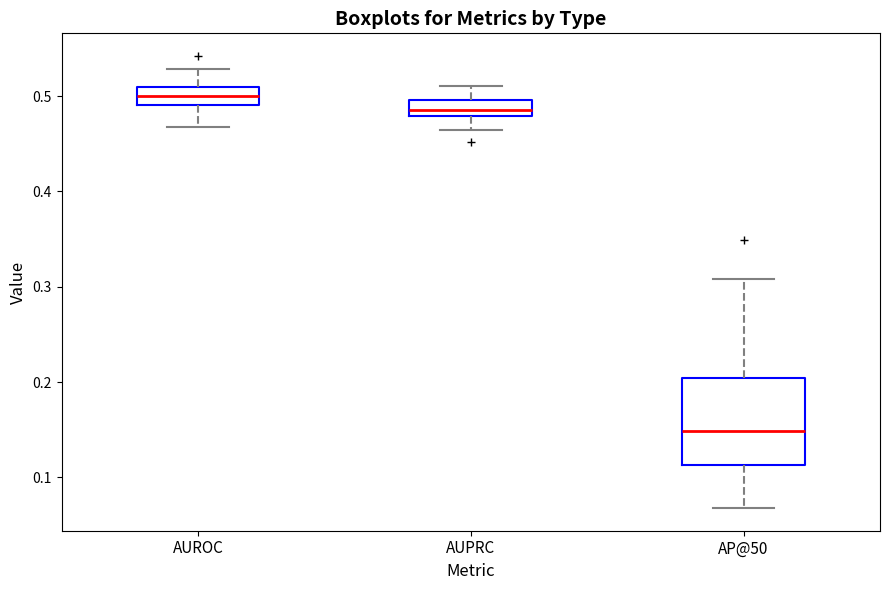

Comparing the boxes themselves (not the whiskers), which one is the tallest?

AP@50